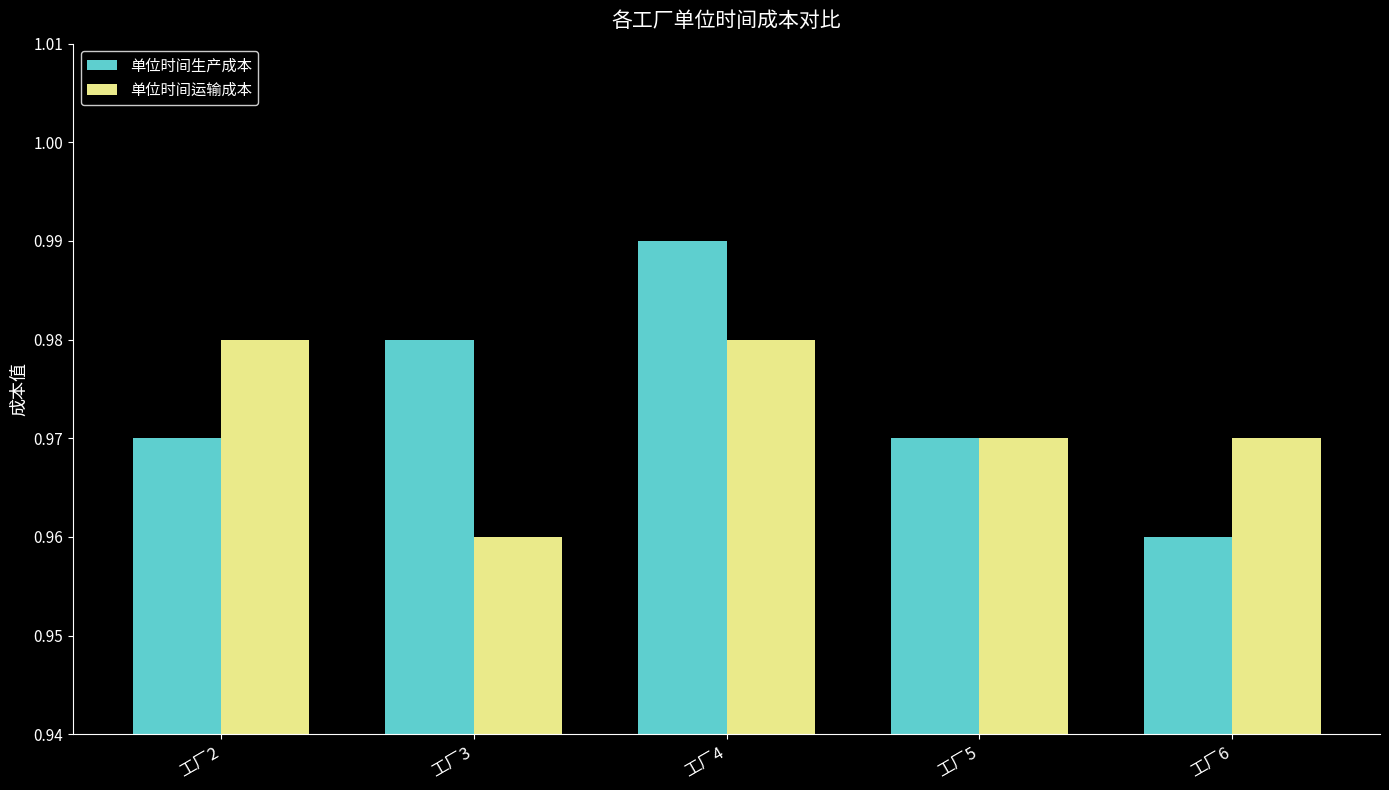

List the series in order of their overall mean, lowest first.

单位时间运输成本, 单位时间生产成本